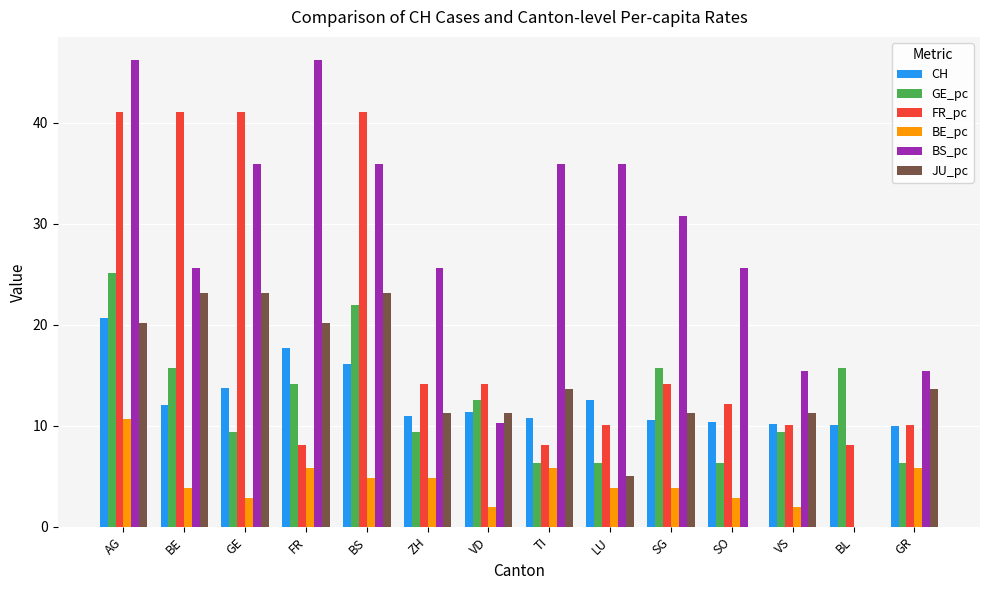

How many groups of bars are there?

14